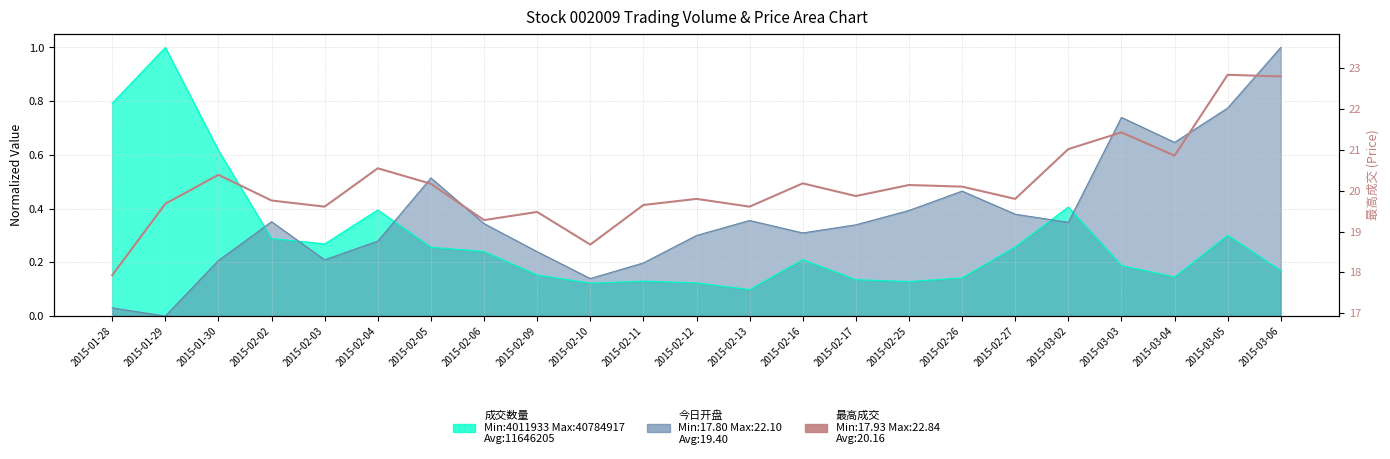

Where does the data first go above 19?

2015-01-29